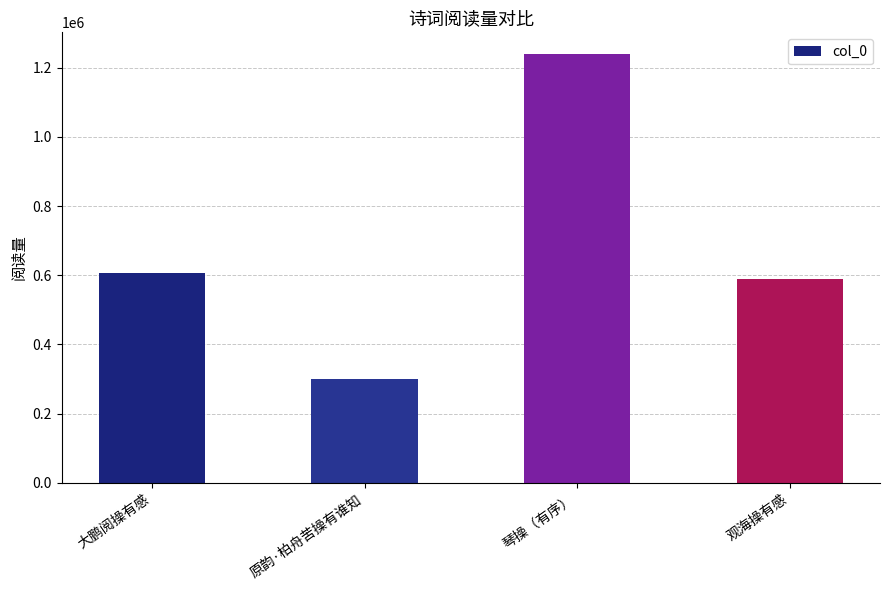

Between 琴操（有序） and 大鹏阅操有感, which is larger?

琴操（有序）